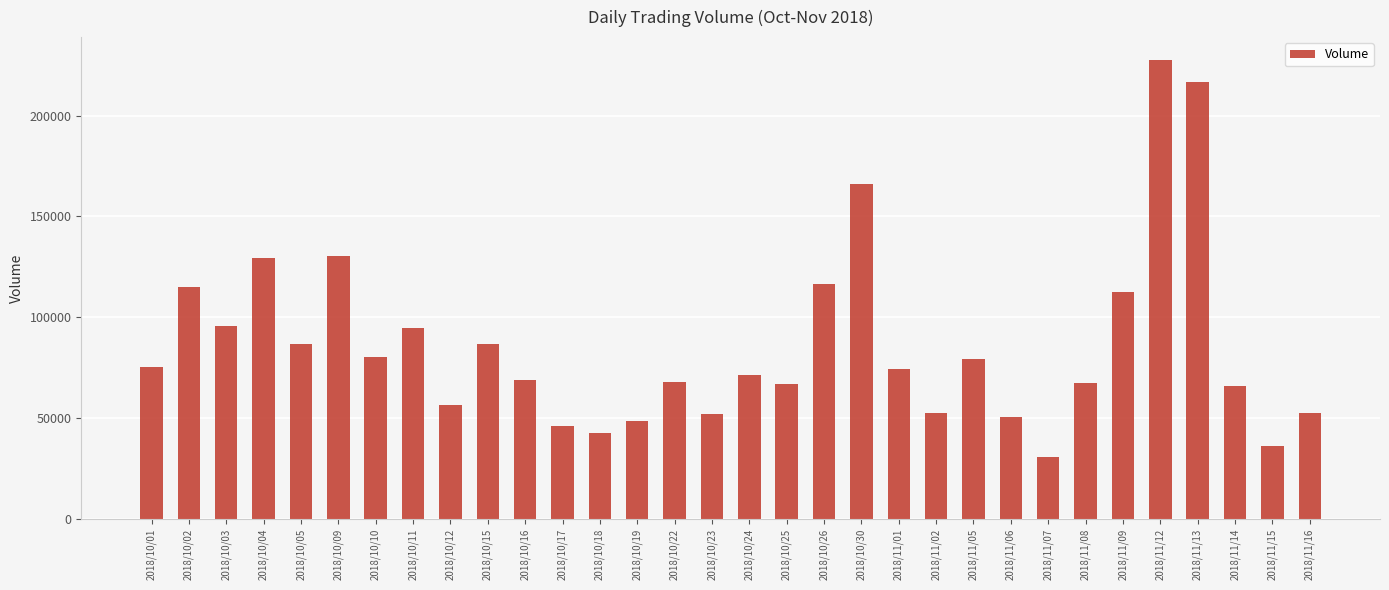

What is the approximate value at 2018/11/16?

52700